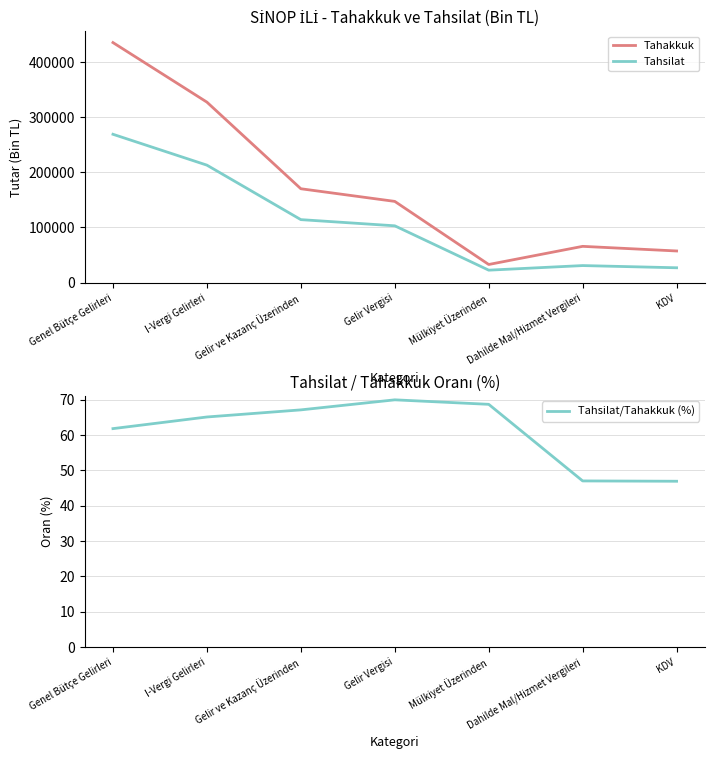

How many data points in Tahsilat/Tahakkuk (%) are less than 65?

3